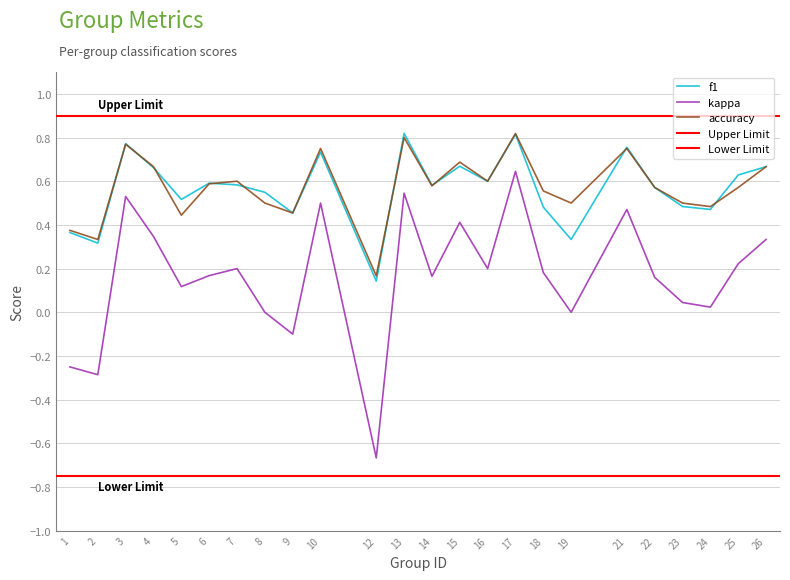

At which label does accuracy reach its minimum?

12